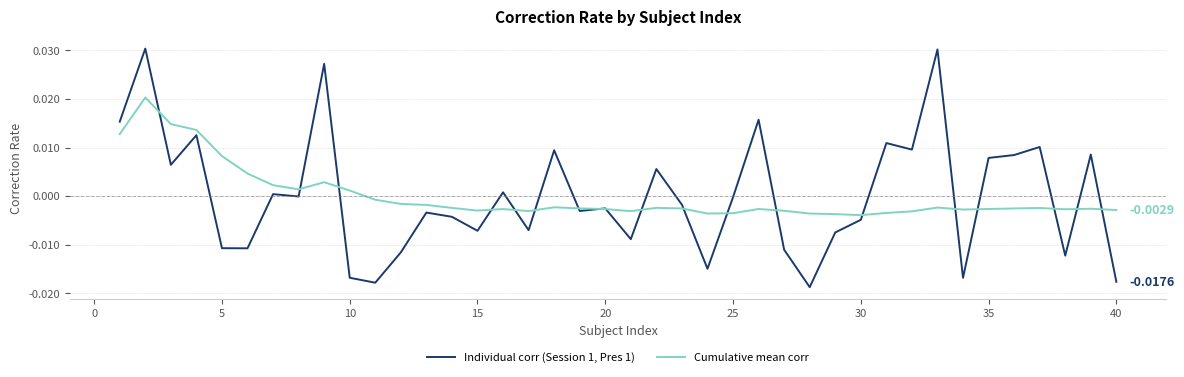

Which series has the largest range (max minus min)?

Individual corr (Session 1, Pres 1)